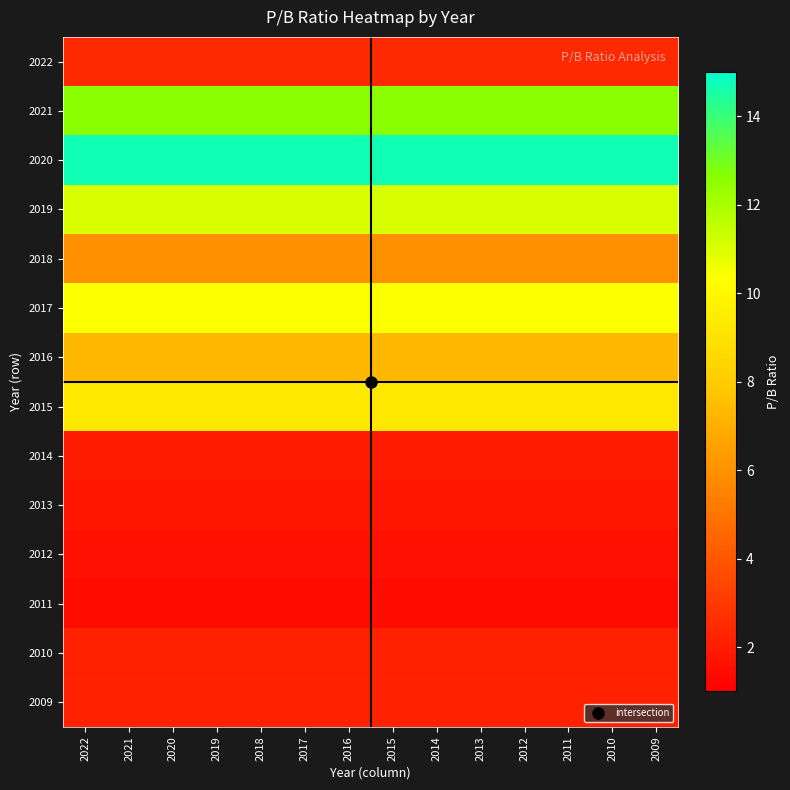

How many distinct data groups are displayed?

14